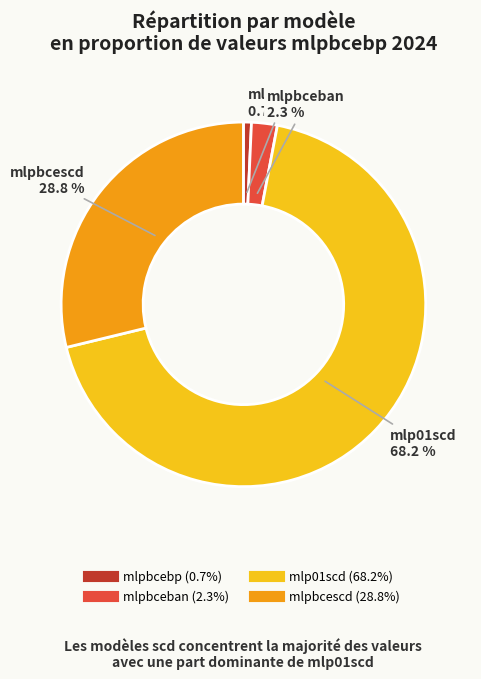

How much of the chart is everything except mlp01scd?

31.8%